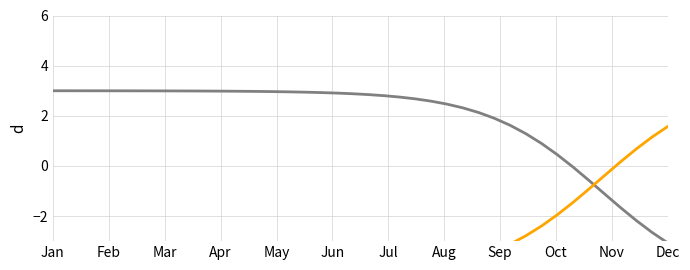

What is the difference between the second highest and second lowest values in the S series?

5.6